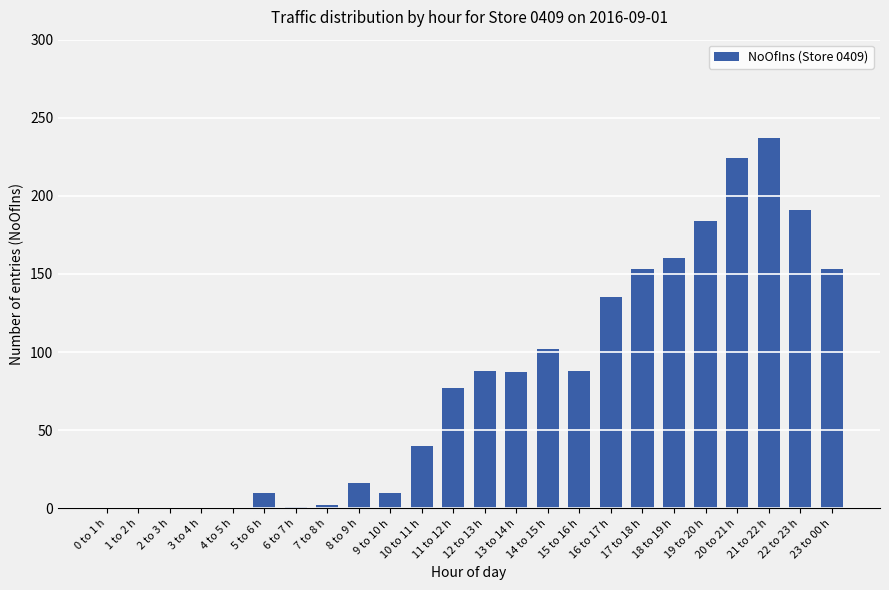

What is the average value?

82